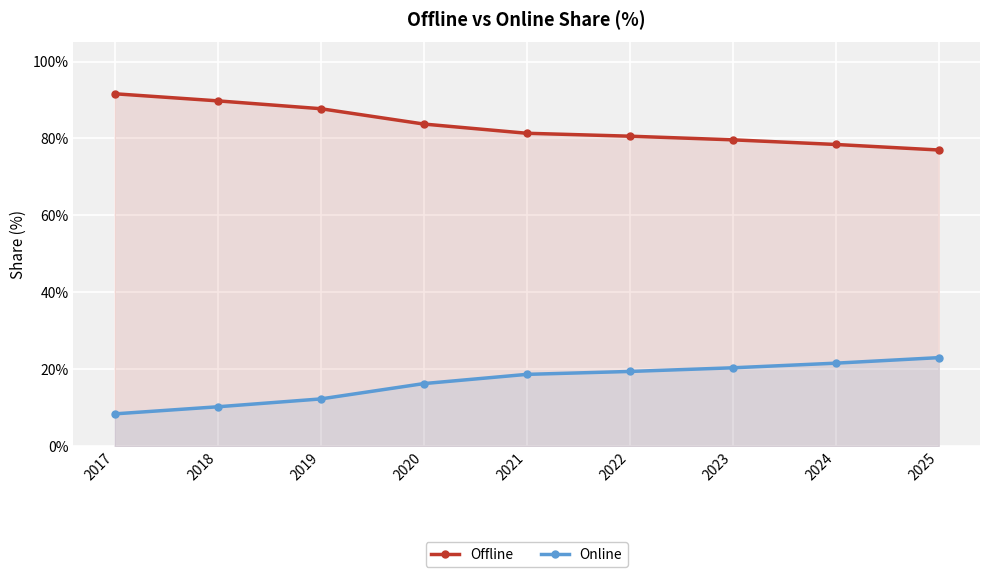

List the series in order of their peak value, highest first.

Offline, Online